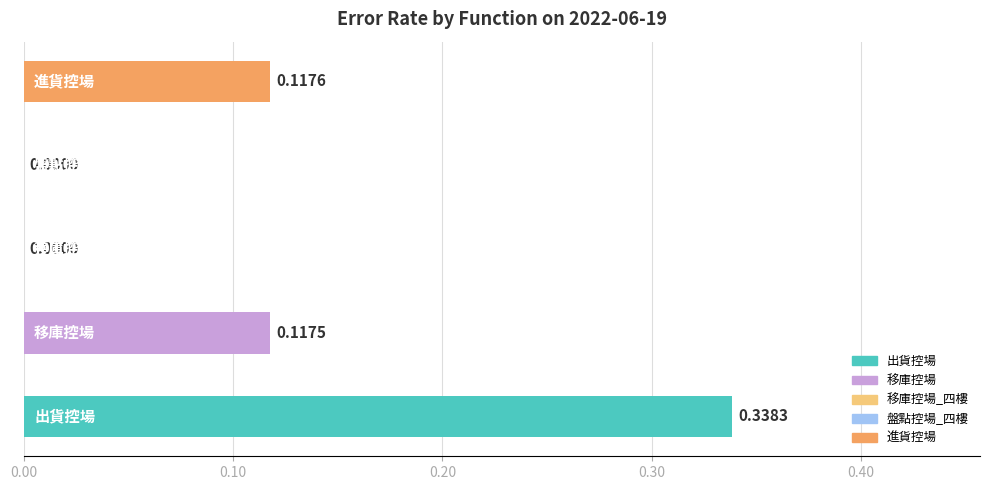

How many data points are above 0?

3